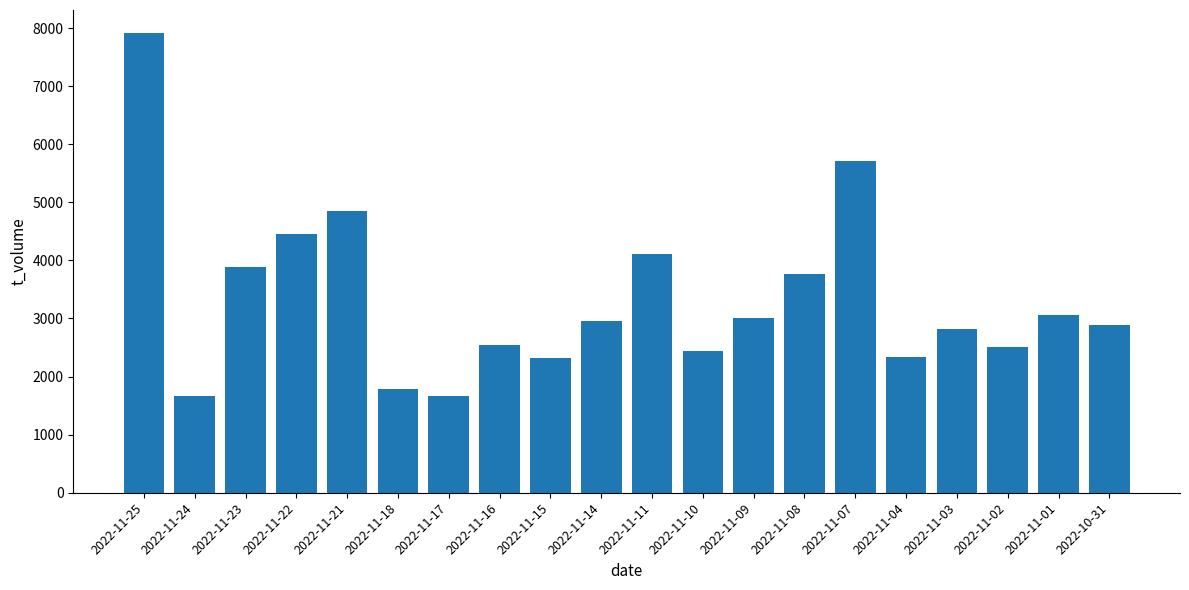

Where is the data nearest to the value 4790?

2022-11-21